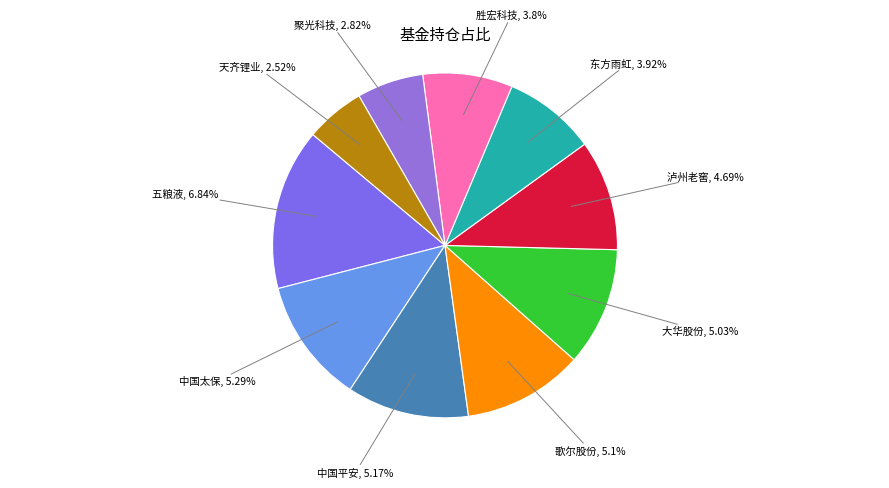

The 五粮液 slice represents 25% of the pie. True or false?

False